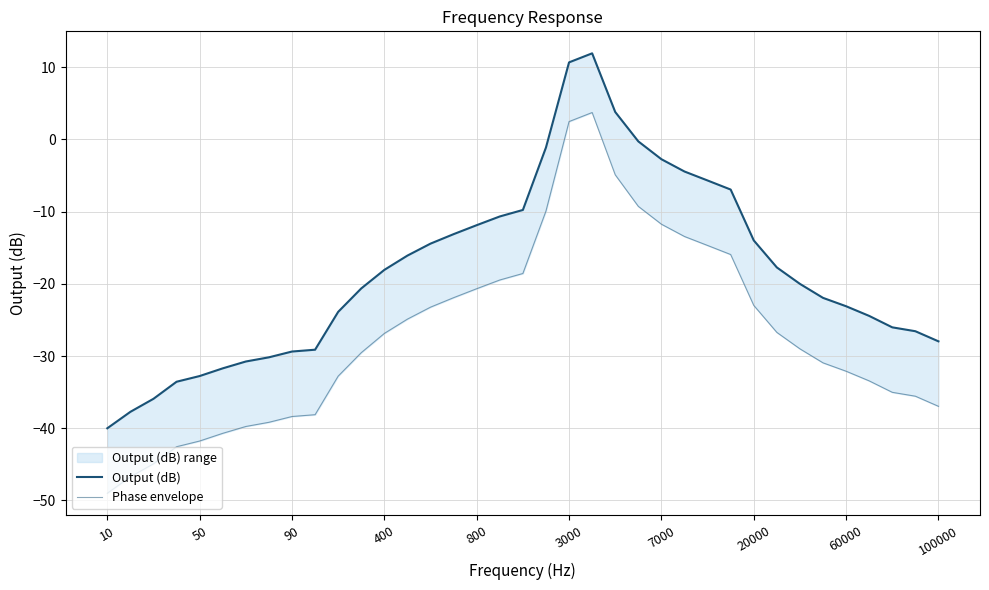

At which category does the chart reach its minimum across all series?

10